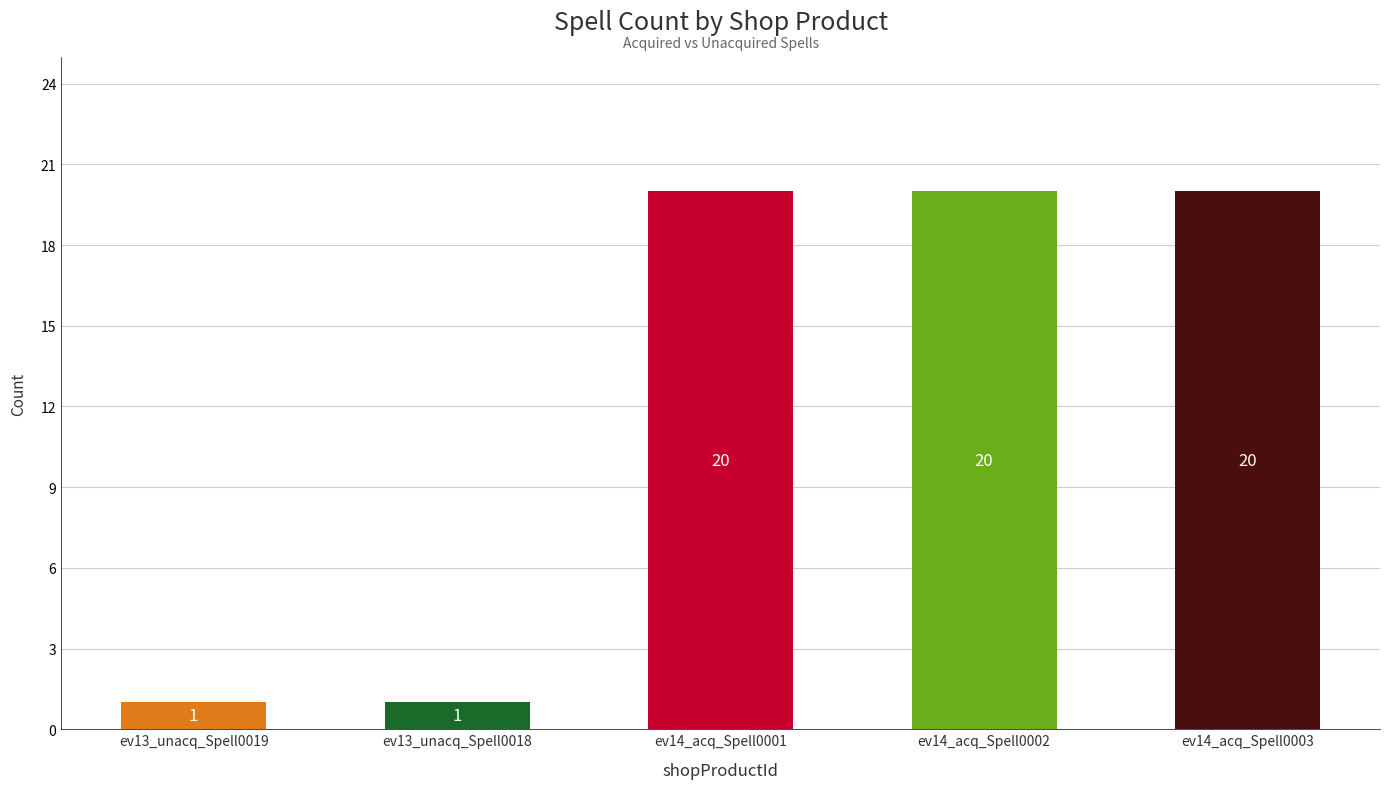

What is the greatest value displayed?

20